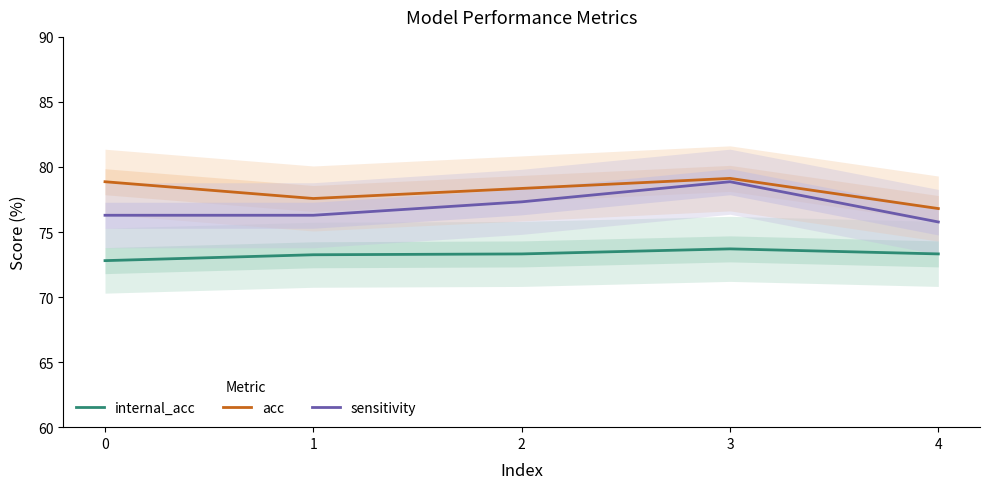

Reading left to right, list all the values displayed in this chart.

internal_acc: 72.8	73.3	73.3	73.7	73.3
acc: 78.9	77.6	78.4	79.1	76.8
sensitivity: 76.3	76.3	77.3	78.9	75.8